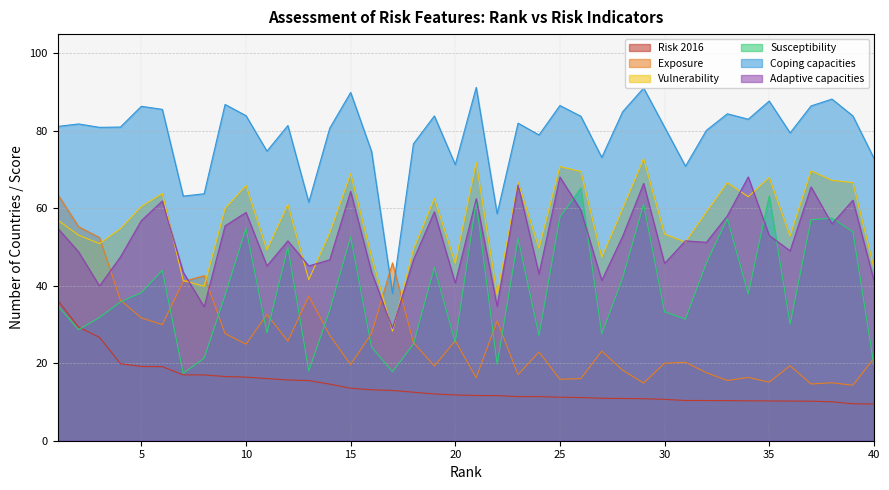

What is the value of the Susceptibility point at the 3rd from the left?

31.8